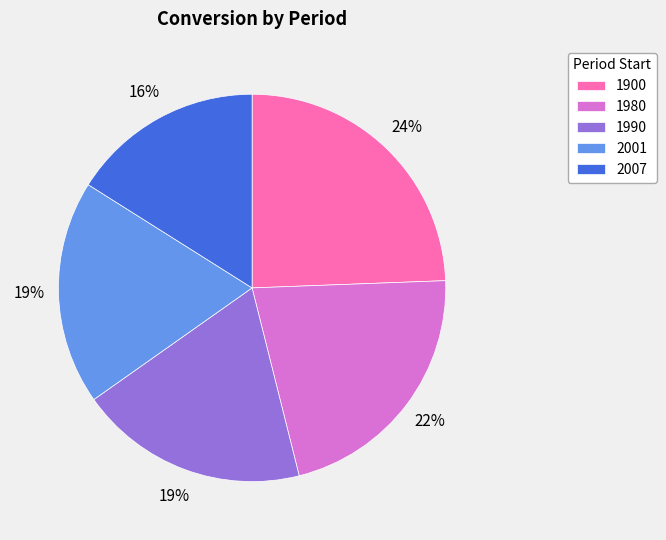

Combined, do 1900 and 2007 account for over 50%?

No